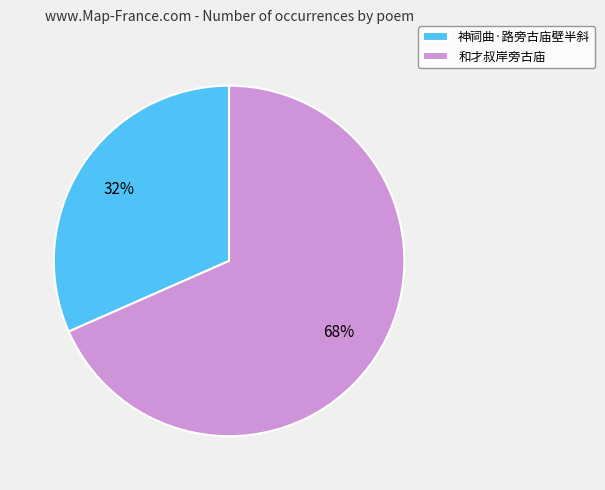

The 和才叔岸旁古庙 slice represents 83% of the pie. True or false?

False